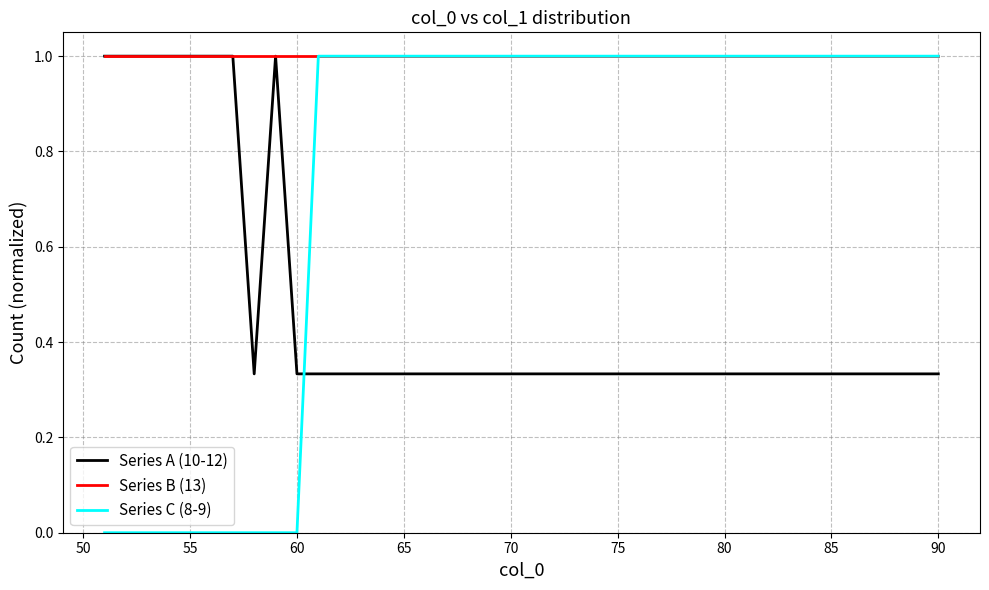

Rank the series by their average value, from highest to lowest.

Series B (13), Series C (8-9), Series A (10-12)